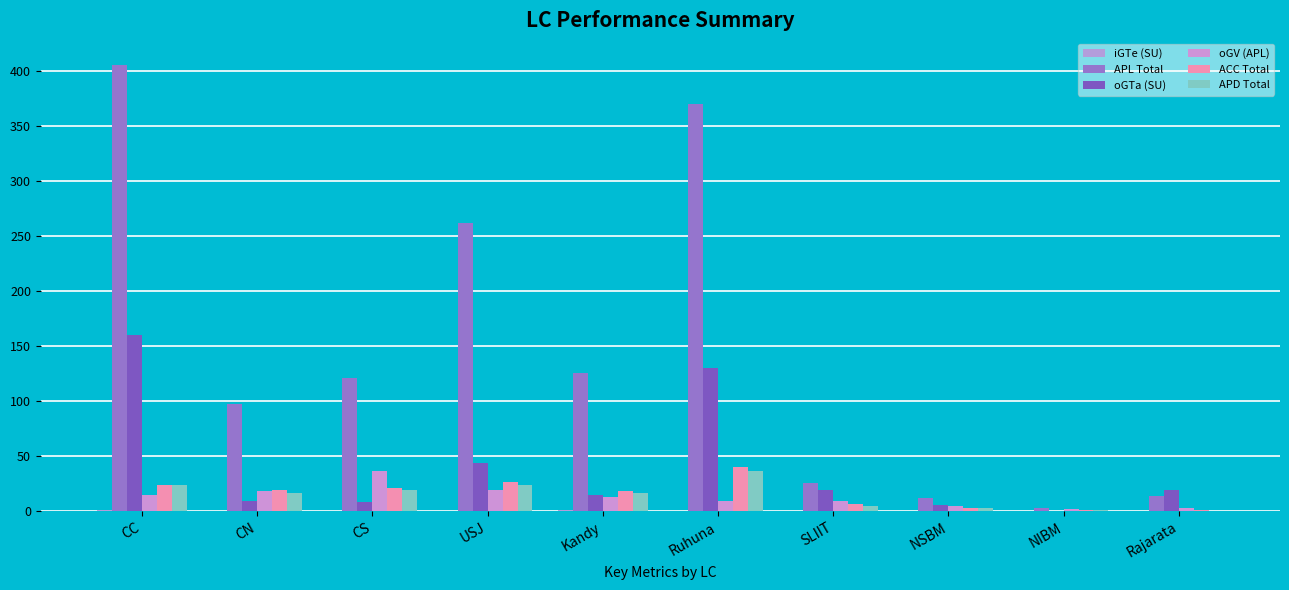

Between NSBM and NIBM, which is larger?

NSBM